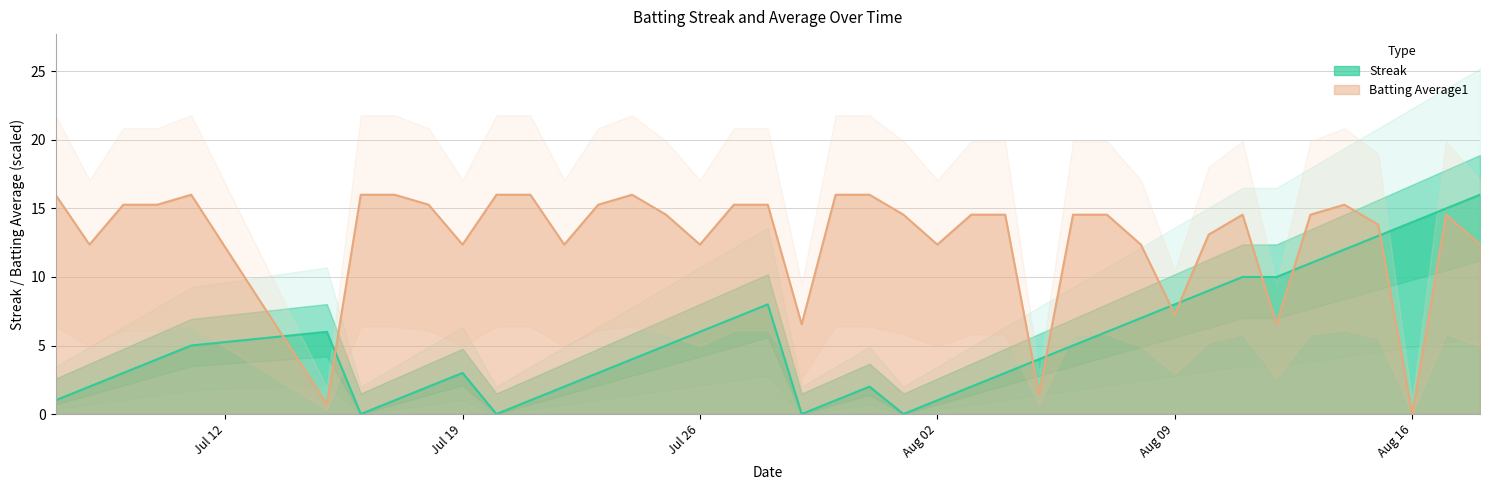

Which category has the lowest value in the Batting Average1 series?

Aug 16